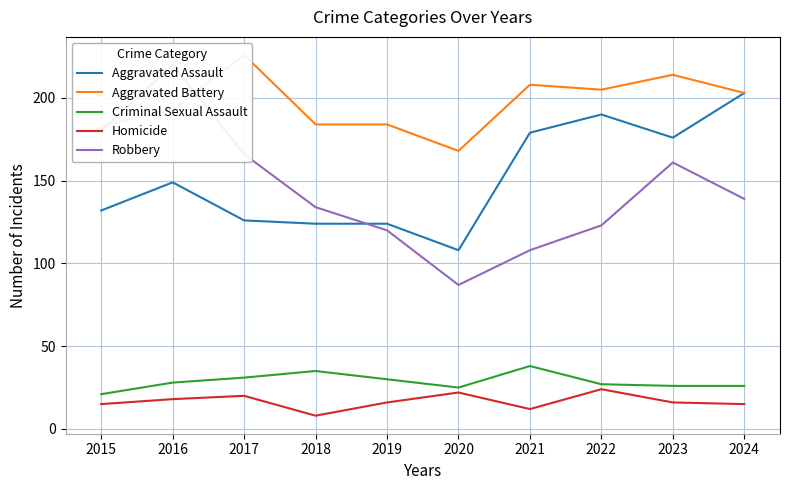

What is the approximate value of Homicide at 2019, to the nearest 5?

15